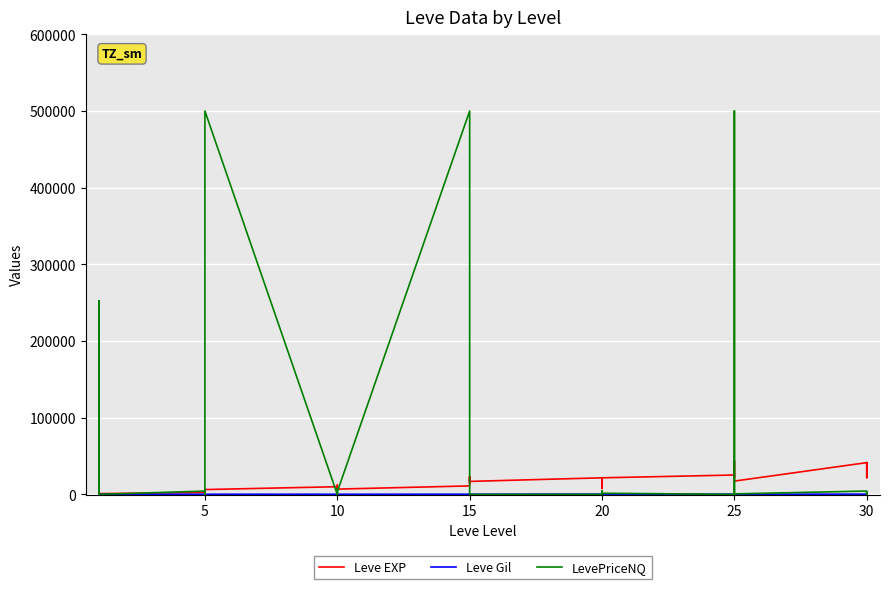

What is the difference between the second highest and minimum values in the Leve Gil series?

384.0